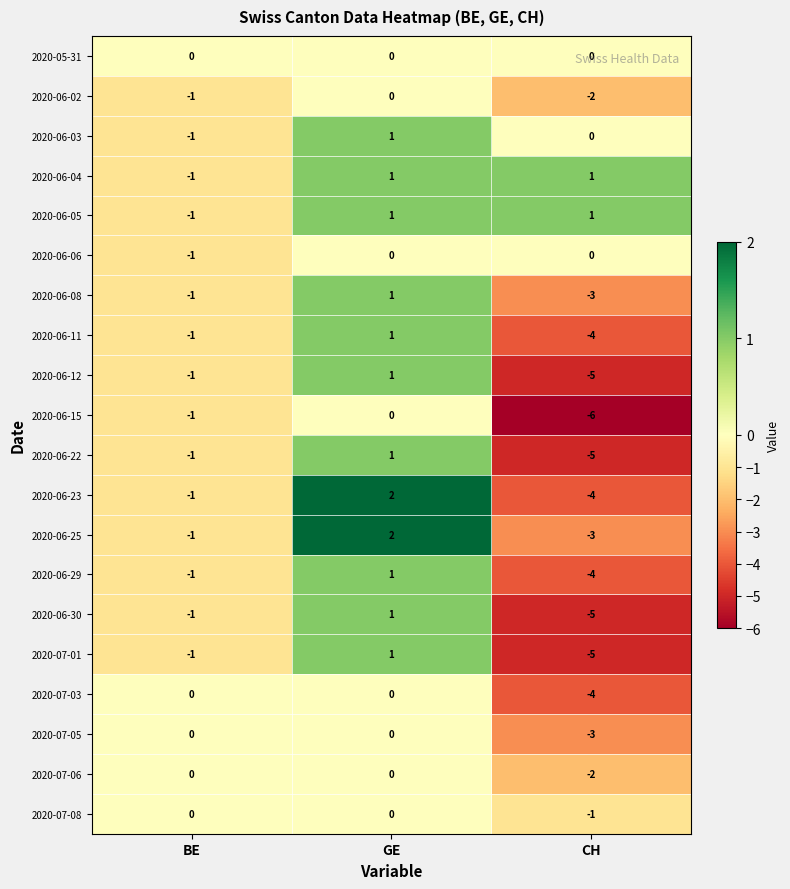

What is the greatest value displayed?

2